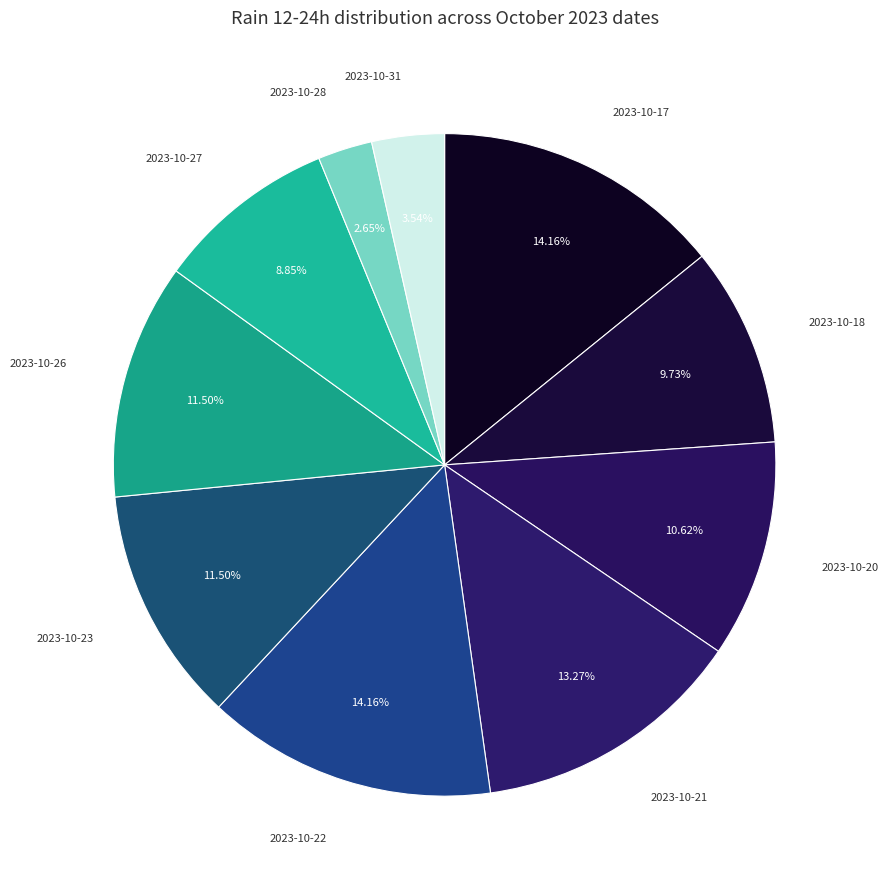

How many segments does this pie chart have?

10